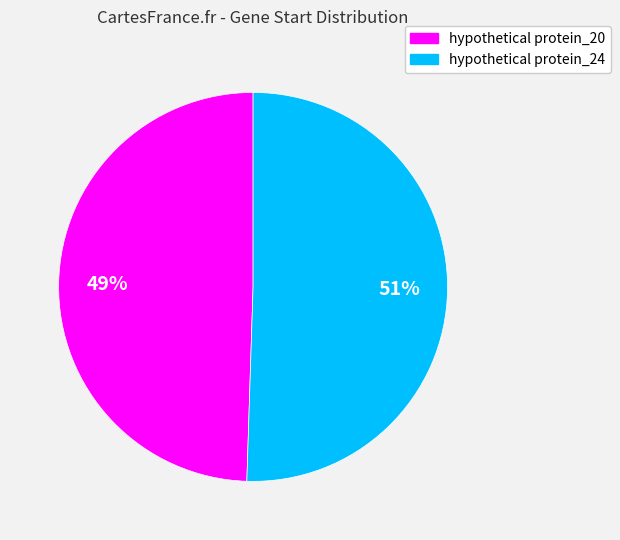

Which category accounts for the majority?

hypothetical protein_24